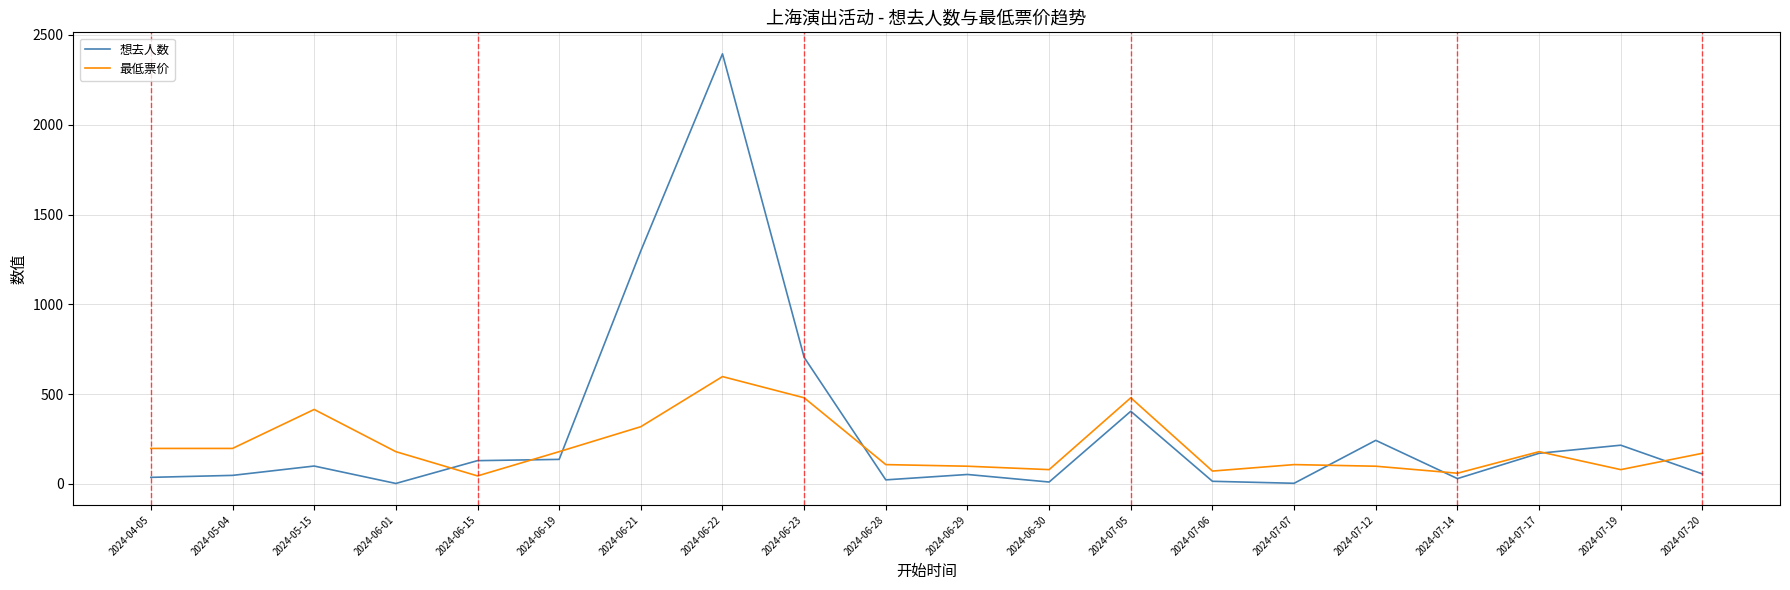

List the series in order of their peak value, highest first.

想去人数, 最低票价